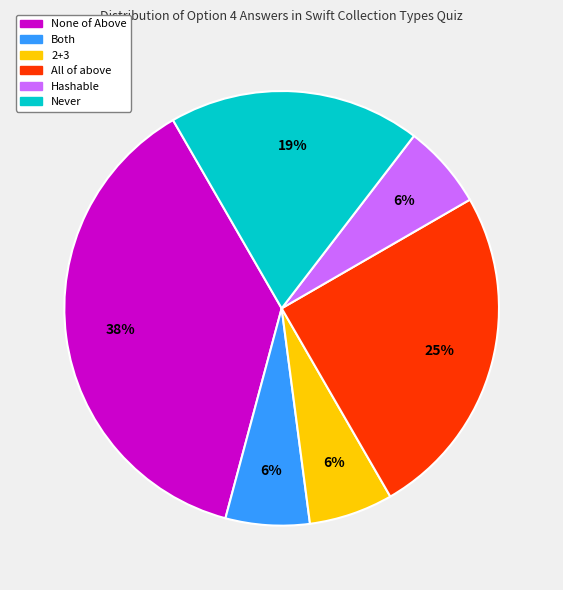

Approximately how many times larger is the value at Never compared to None of Above?

0.5